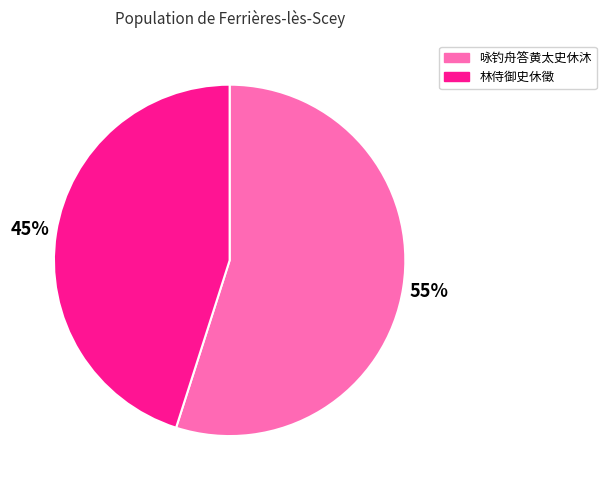

Approximately how many times larger is the value at 咏钓舟答黄太史休沐 compared to 林侍御史休徵?

1.2